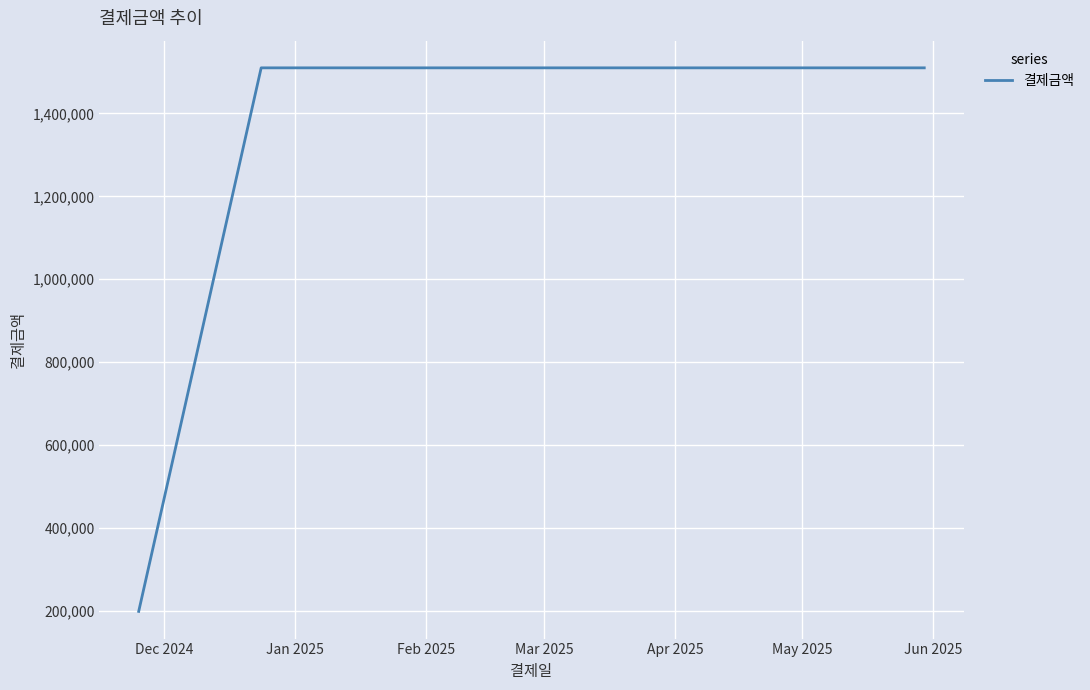

How many lines are shown in the chart?

1